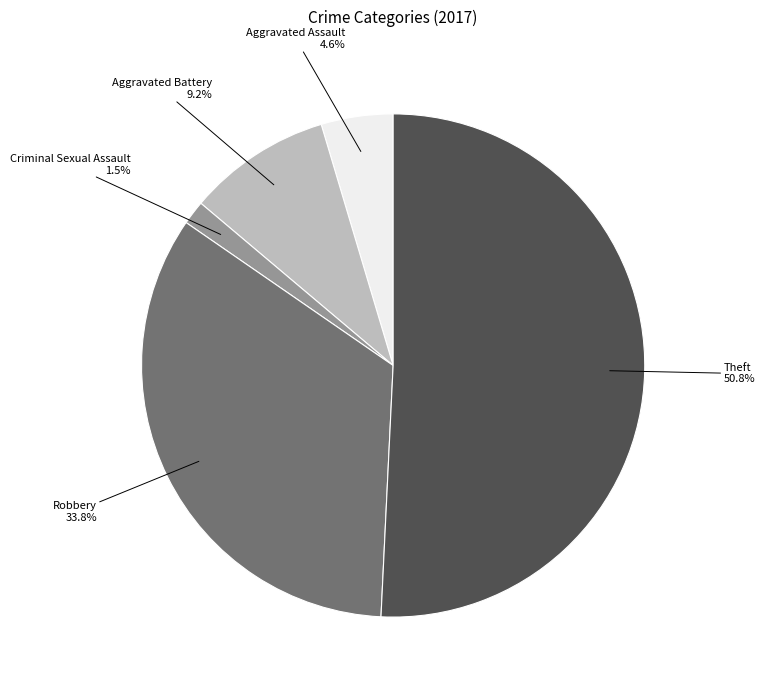

To the nearest percent, what is the difference between the Aggravated Assault and Robbery slice percentages?

29%